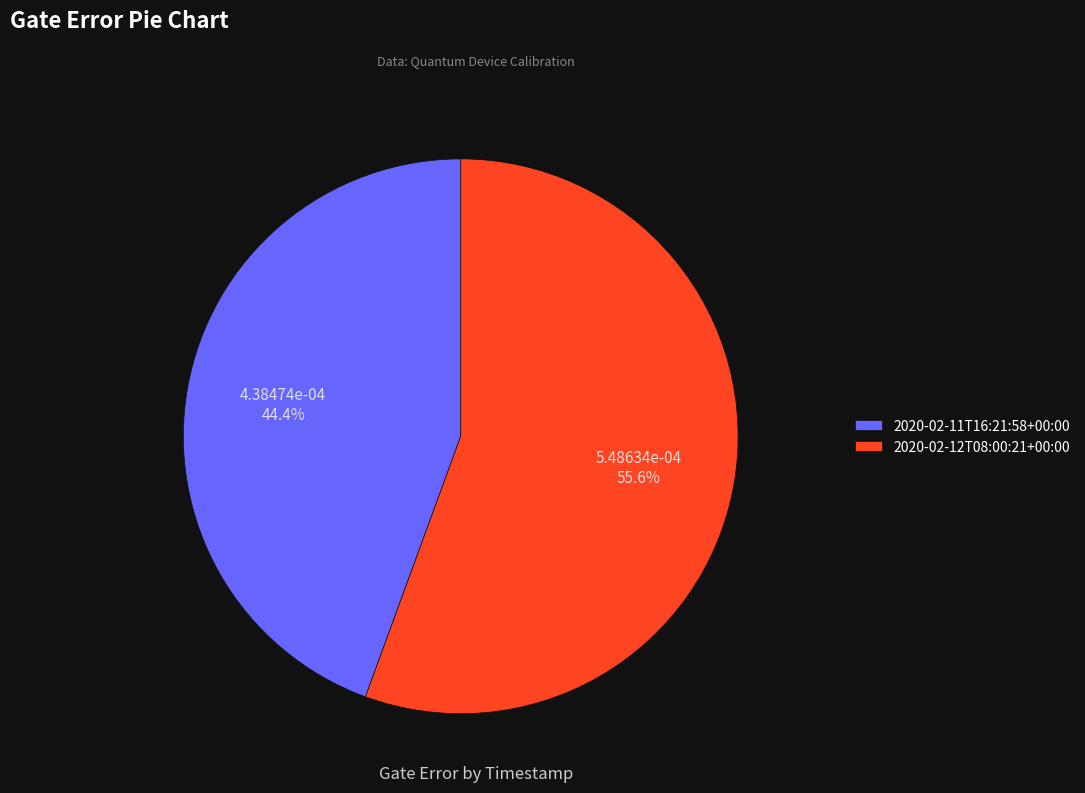

To the nearest percent, what percentage of the pie is 2020-02-11T16:21:58+00:00?

44%